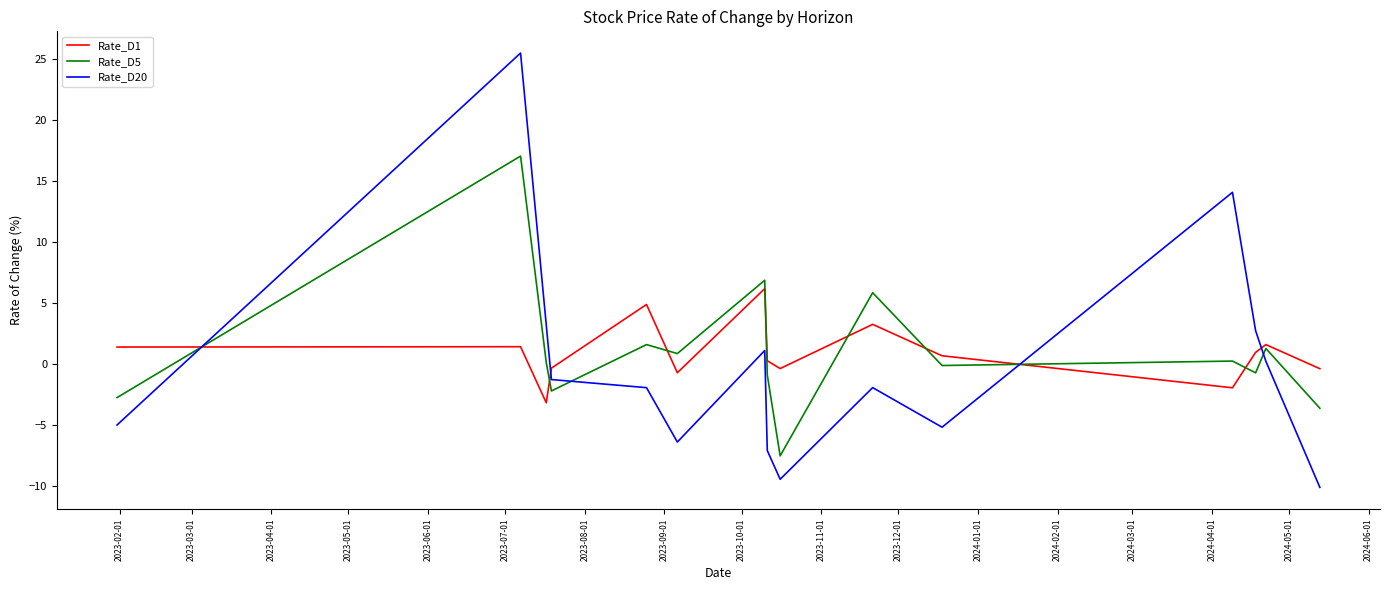

True or false: Rate_D1 and Rate_D5 cross at least once.

True